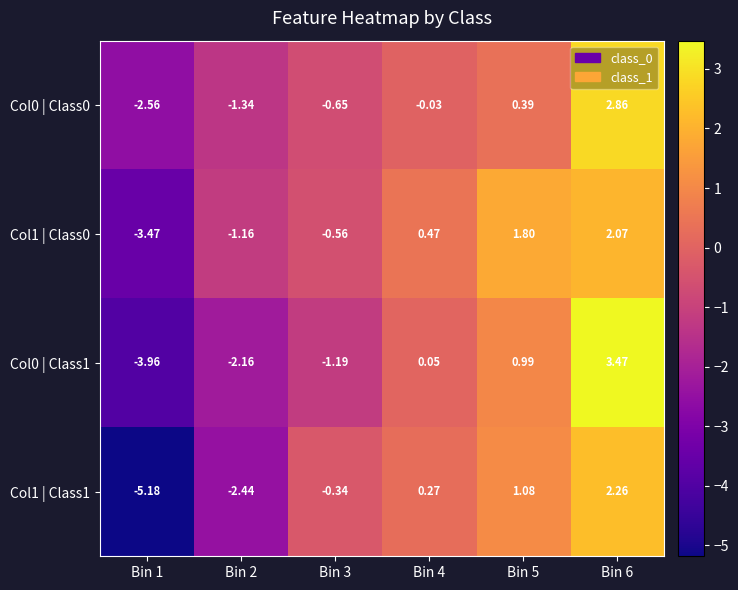

How many data points in Col0 | Class0 are less than 0?

4